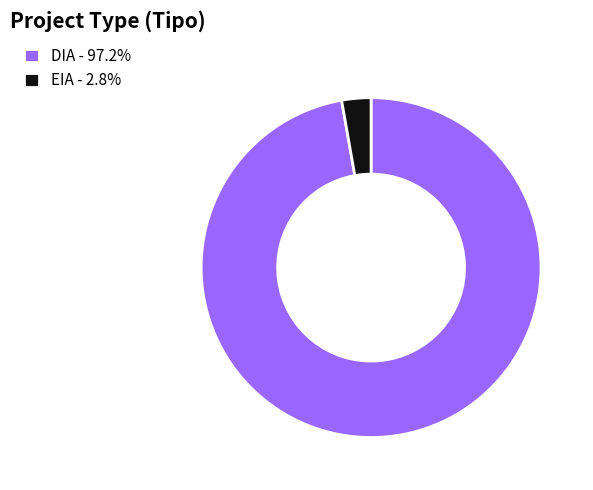

Is it true that DIA is 97% of the pie?

True